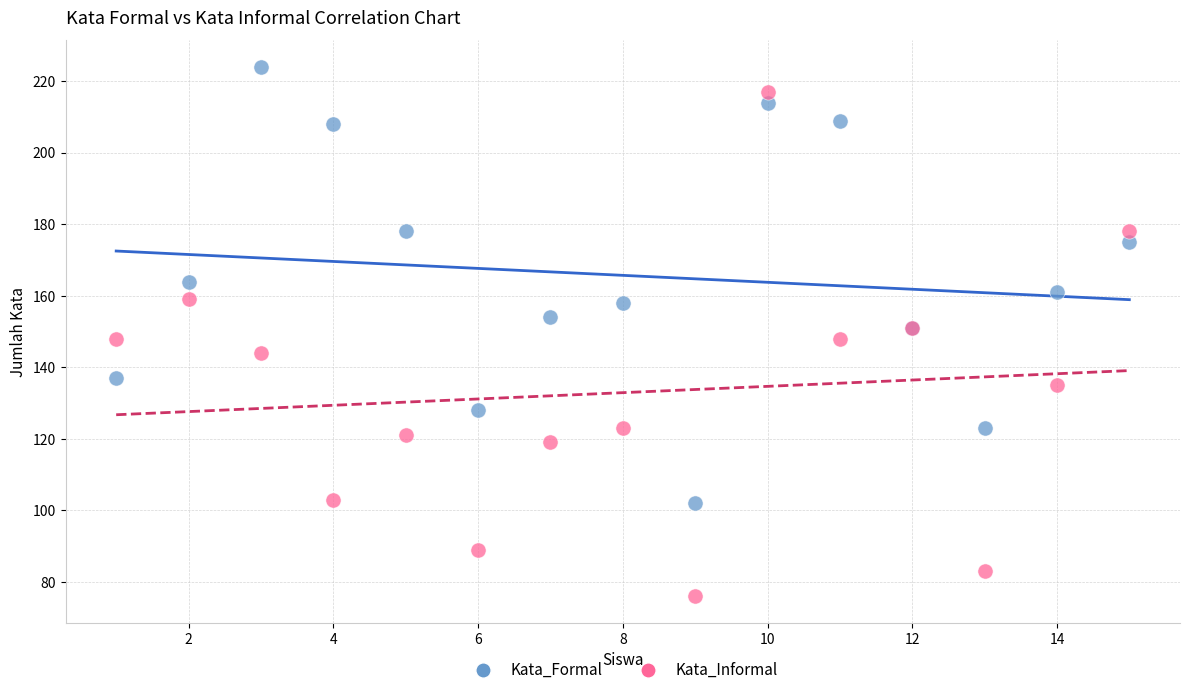

Which series reaches the maximum Y coordinate?

Kata_Formal